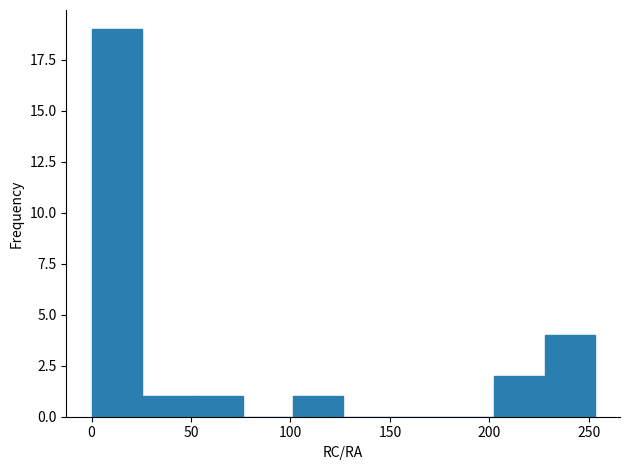

Reading left to right, transcribe this chart: for each bar, give the range it covers on the x-axis and its height. Neither the bar edges nor the heights are printed on the chart, so give them approximately, as read against the axes.

0 to 25: 19
25 to 50: 1
50 to 75: 1
75 to 100: 0
100 to 125: 1
125 to 150: 0
150 to 175: 0
175 to 200: 0
200 to 230: 2
230 to 255: 4